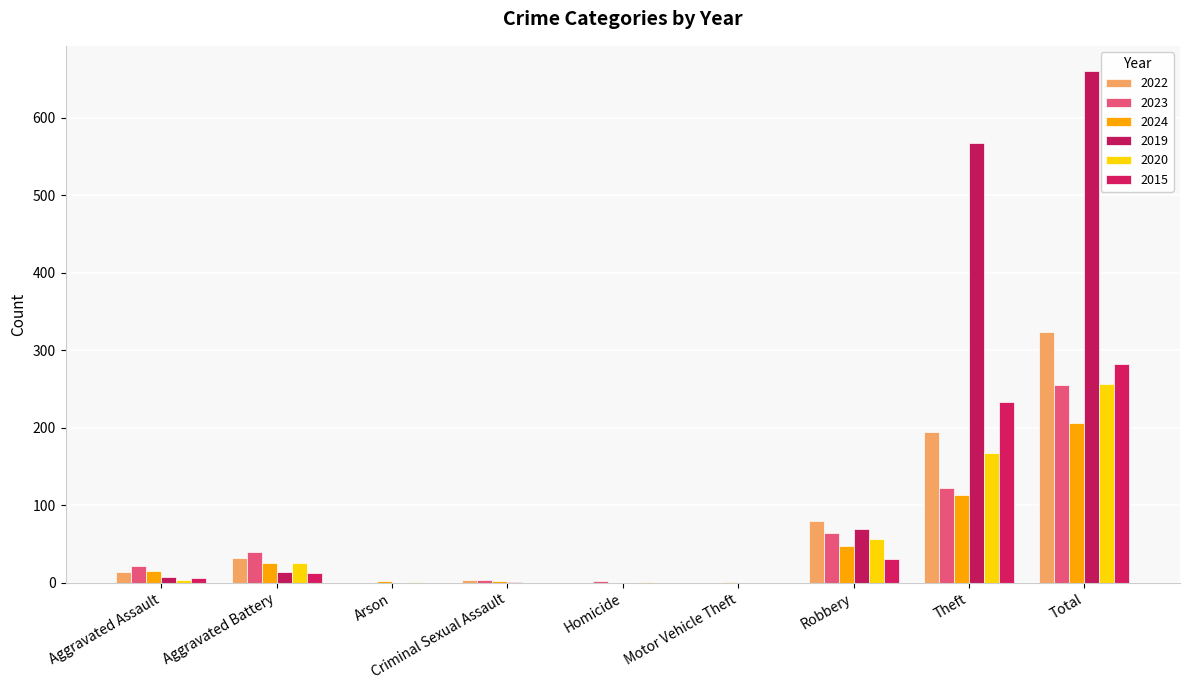

What is the total value across all series at Arson?

3